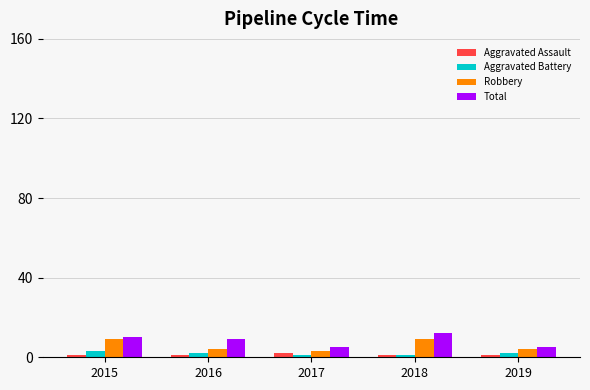

What is the sum of all Total values?

41